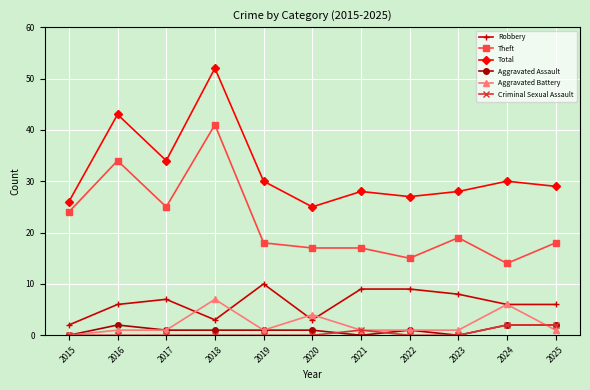

True or false: Total and Theft cross at least once.

False